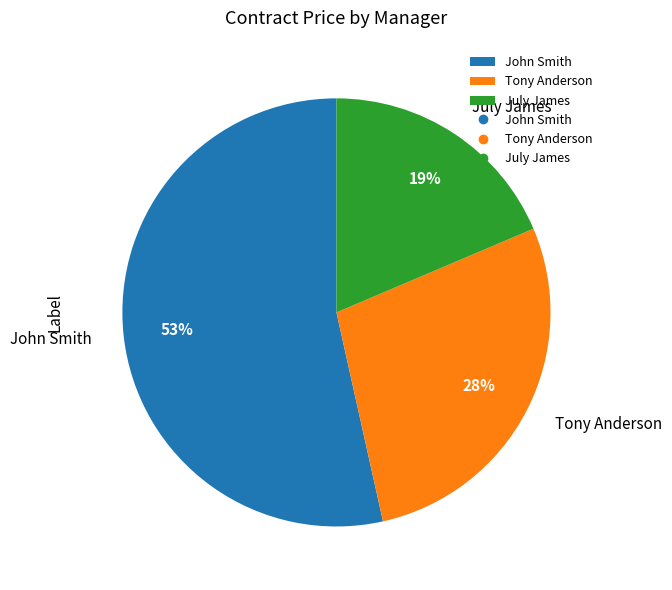

What is the ratio of the value at Tony Anderson to the value at John Smith?

0.5